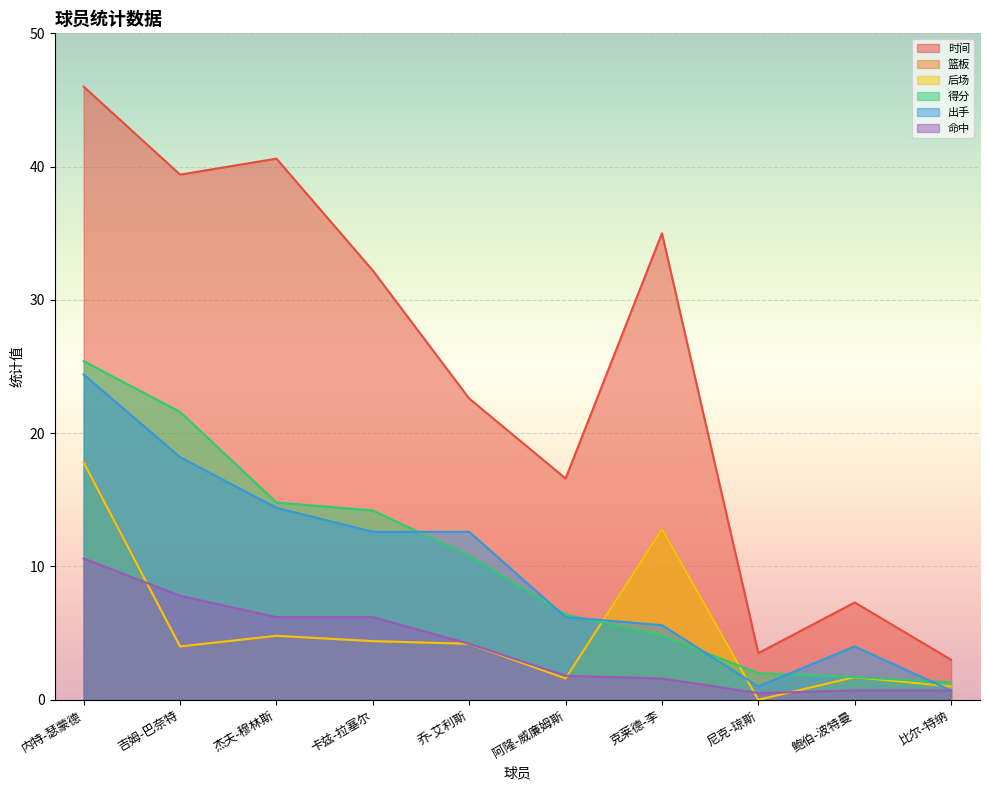

What is the value of the 时间 point at the 3rd from the left?

40.6